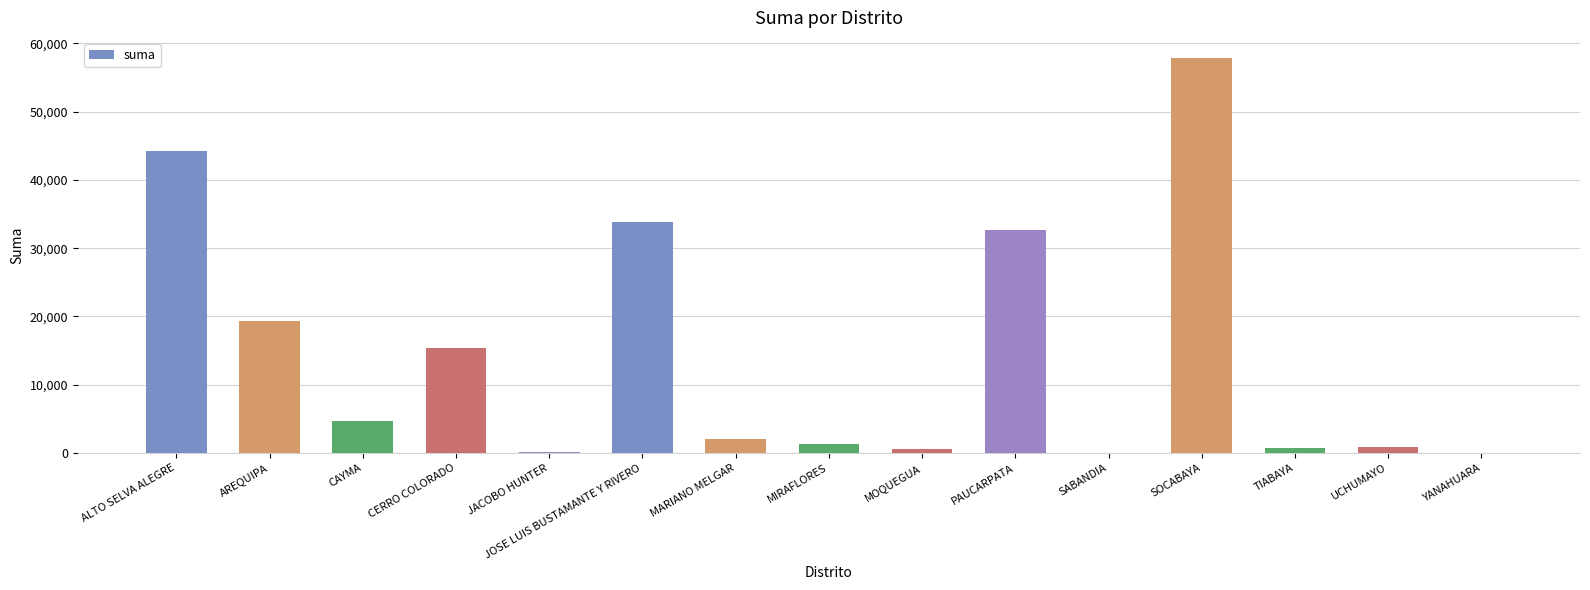

Which category has the highest value across all series?

SOCABAYA